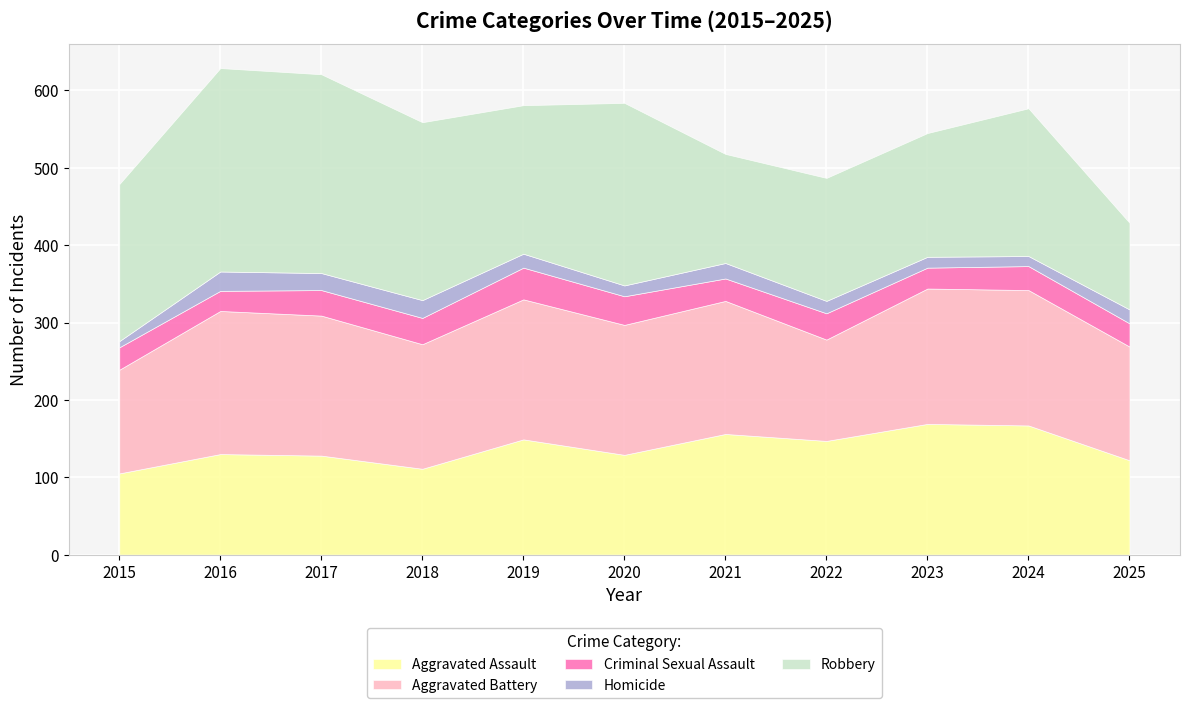

What is the minimum value for Homicide?

8